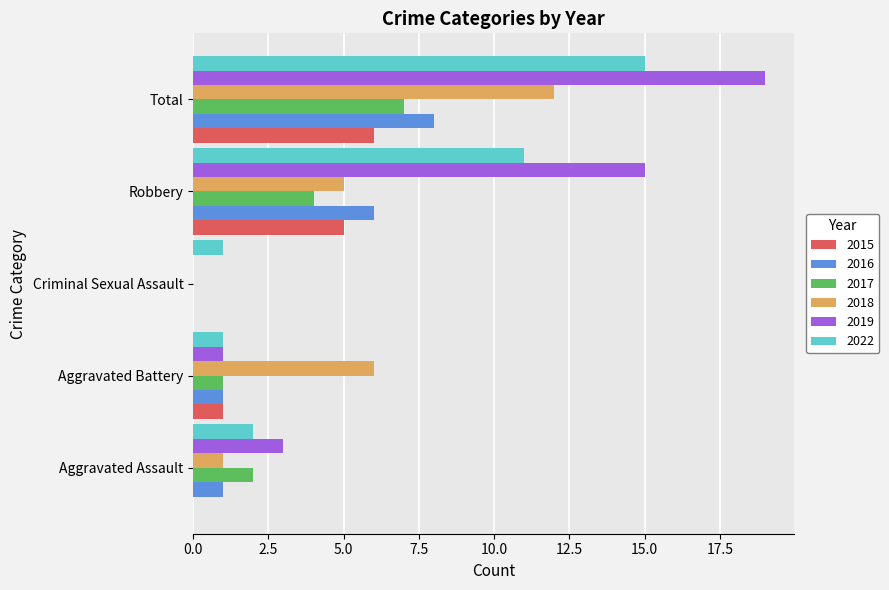

The value of 2017 at Aggravated Assault is 1. True or false?

False